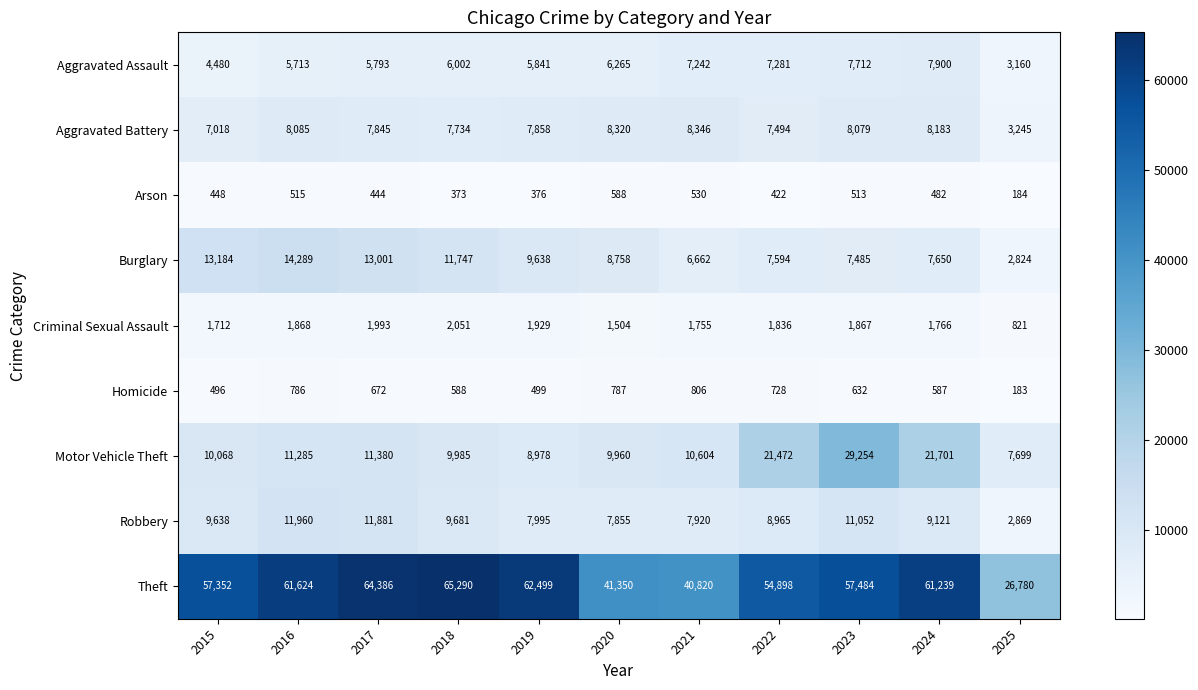

The value of Burglary at 2022 is 7594. True or false?

True